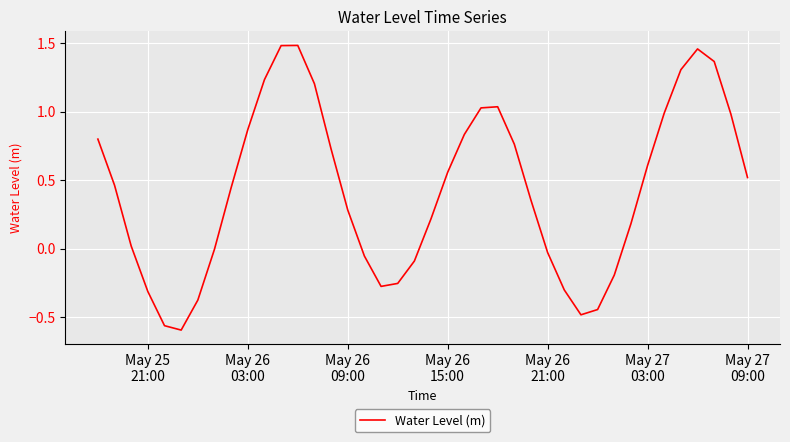

Does the chart display data point markers on the line(s)?

No